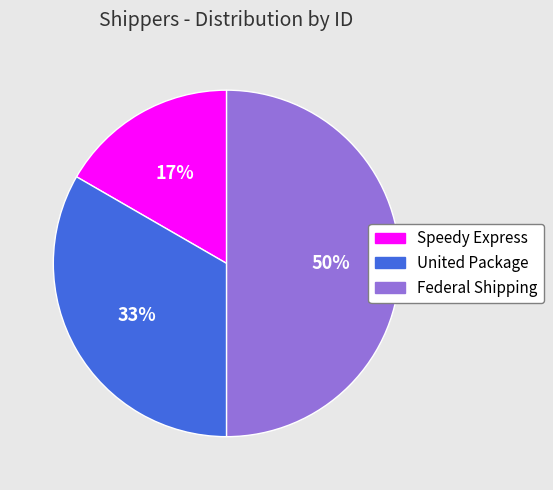

Which slice is the largest?

Federal Shipping